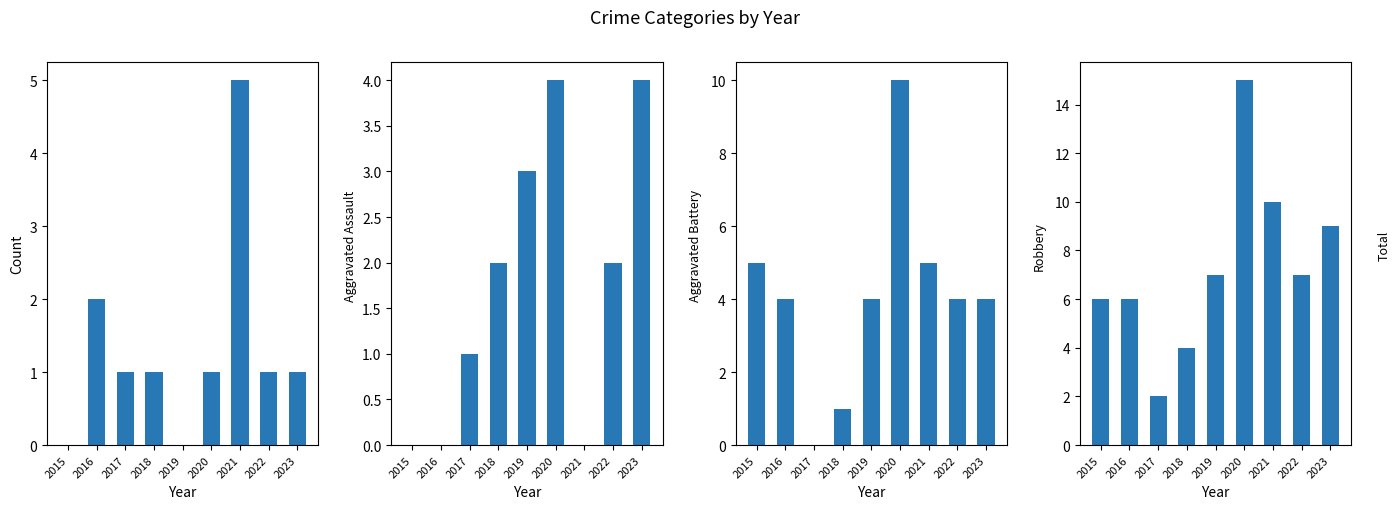

At how many categories does at least one series exceed 14?

1